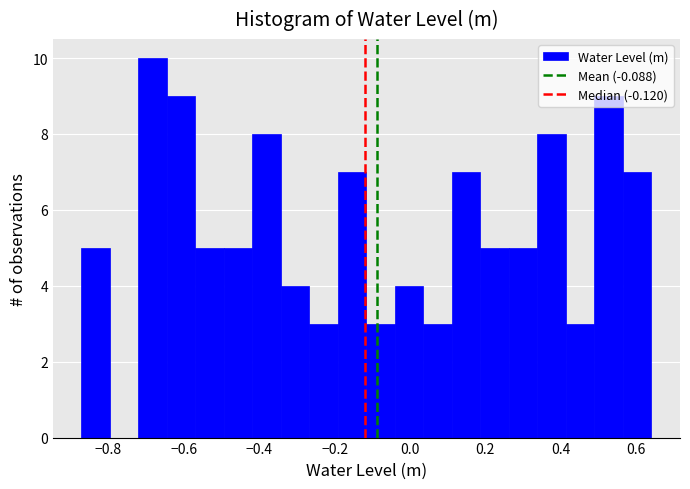

Read against the x-axis, roughly where is the centre of the tallest bar?

-0.68